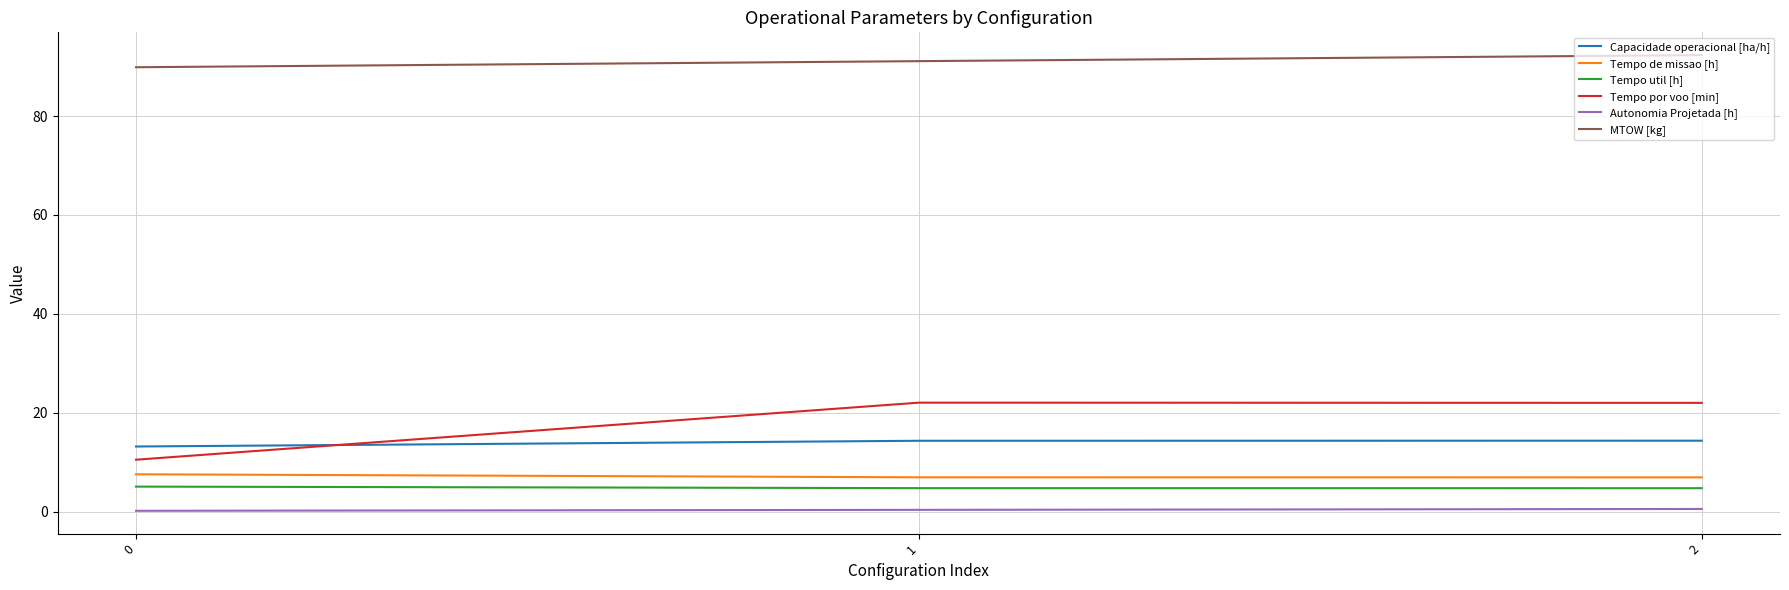

The Tempo de missao [h] series shows 7.6 at 0. True or false?

True